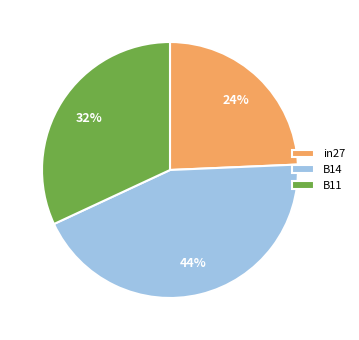

True or false: B11 accounts for 23% of the total.

False